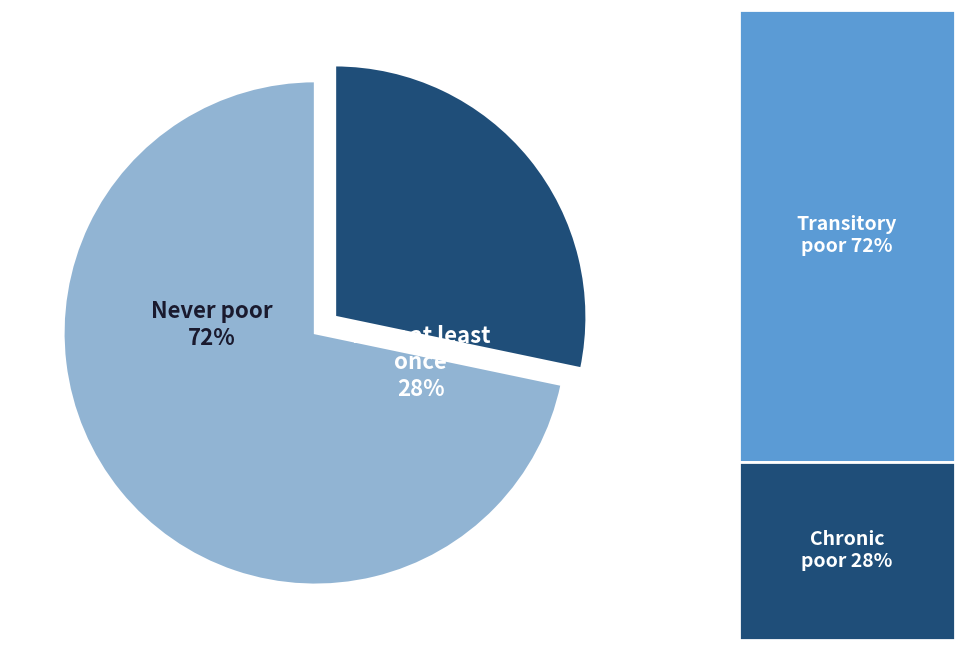

True or false: 35 - 39 accounts for 10% of the total.

False